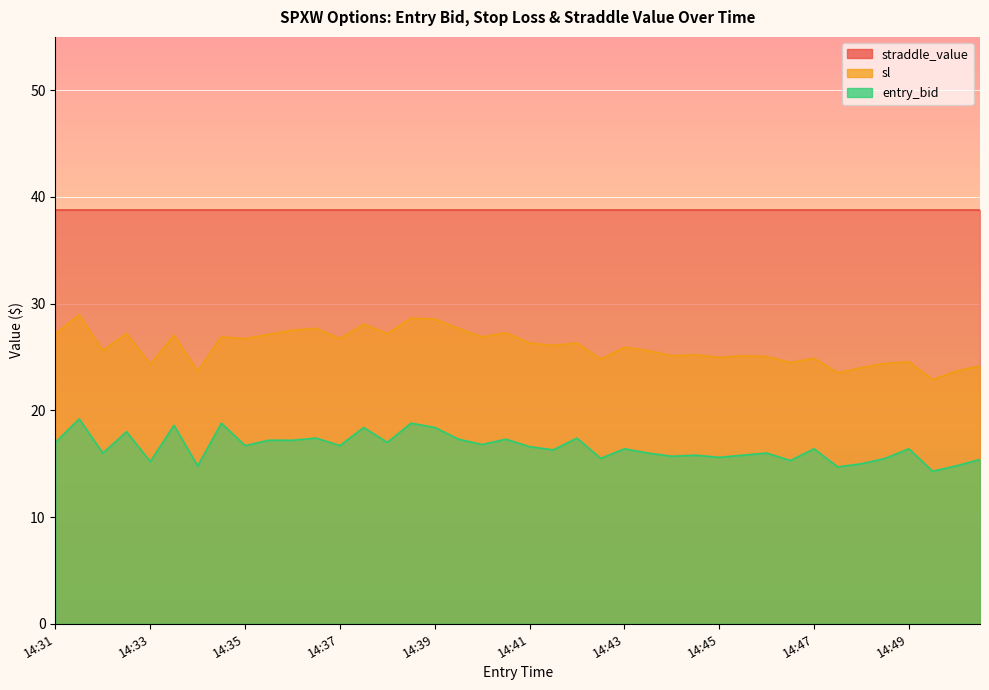

The value of sl at 14:35 is 46.5. True or false?

False